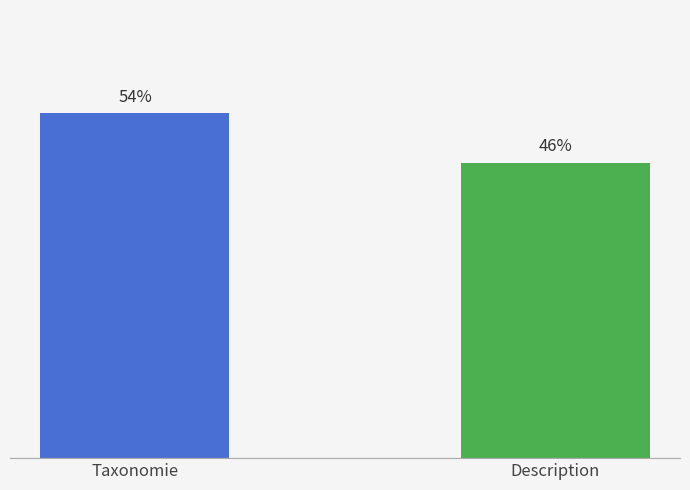

Are the bars horizontal?

No